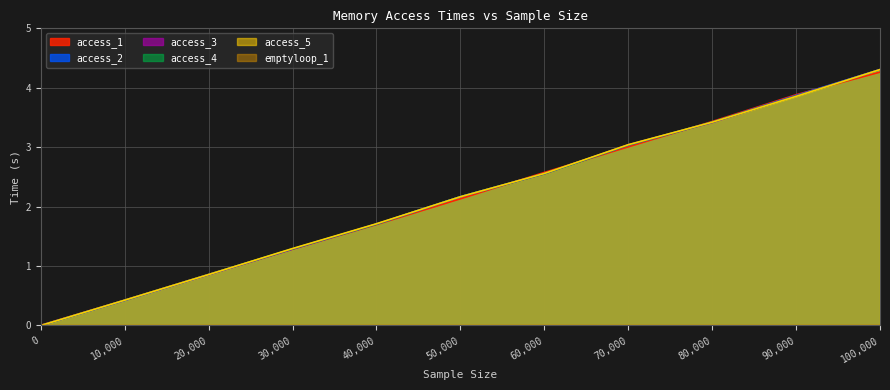

The access_3 series shows 3.9 at 90000. True or false?

True